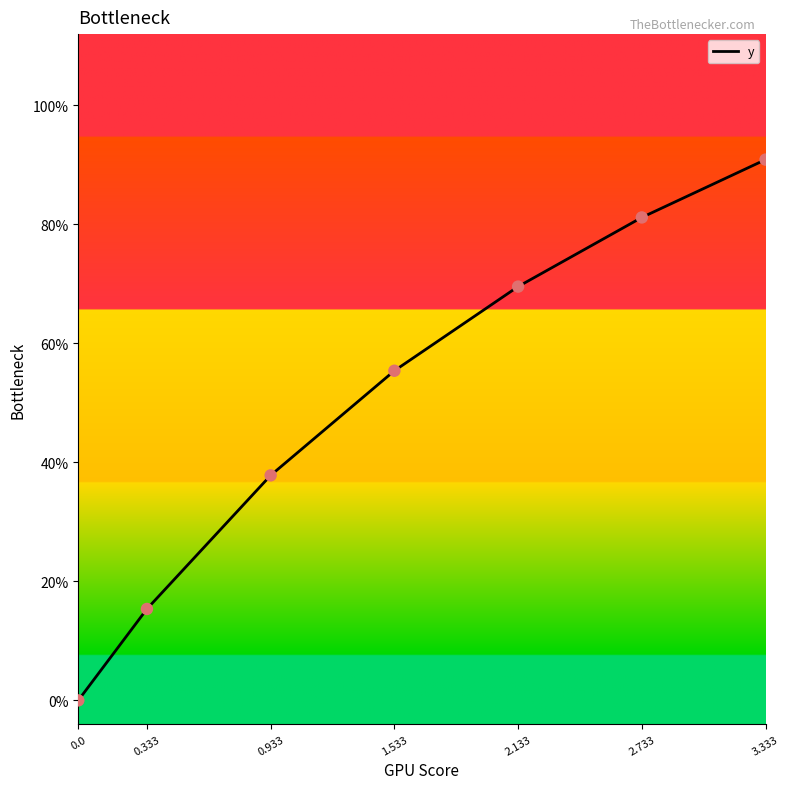

Is this an area chart (filled region under the line)?

No